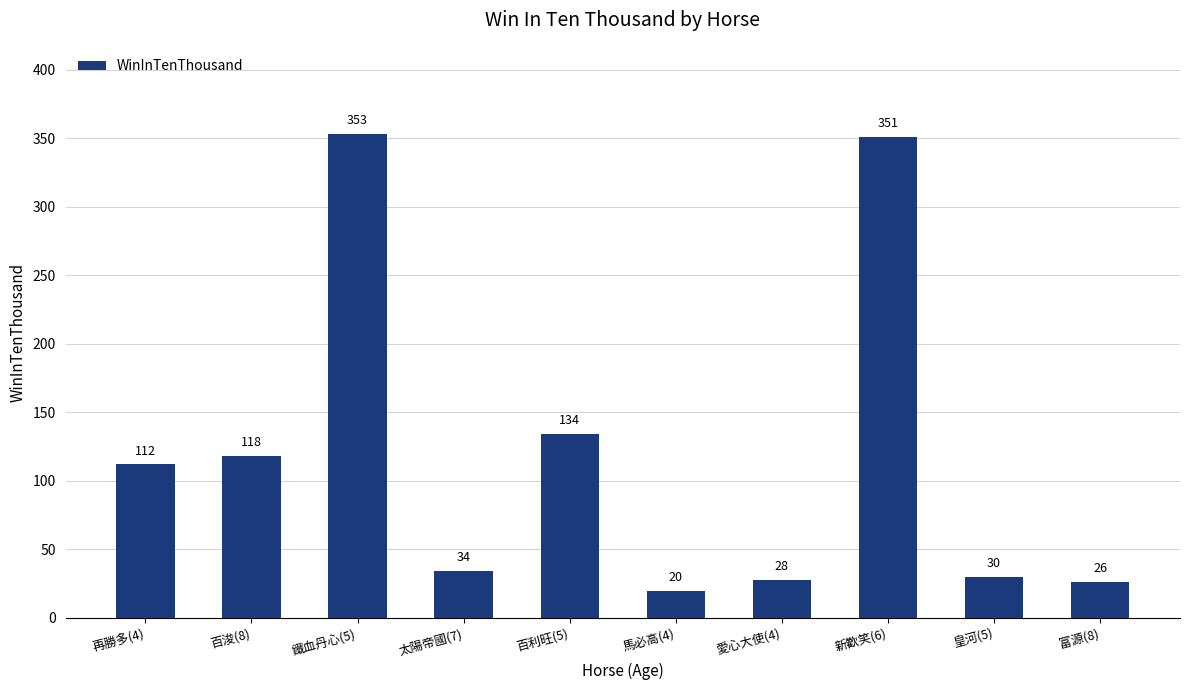

Does the chart contain any negative values?

No